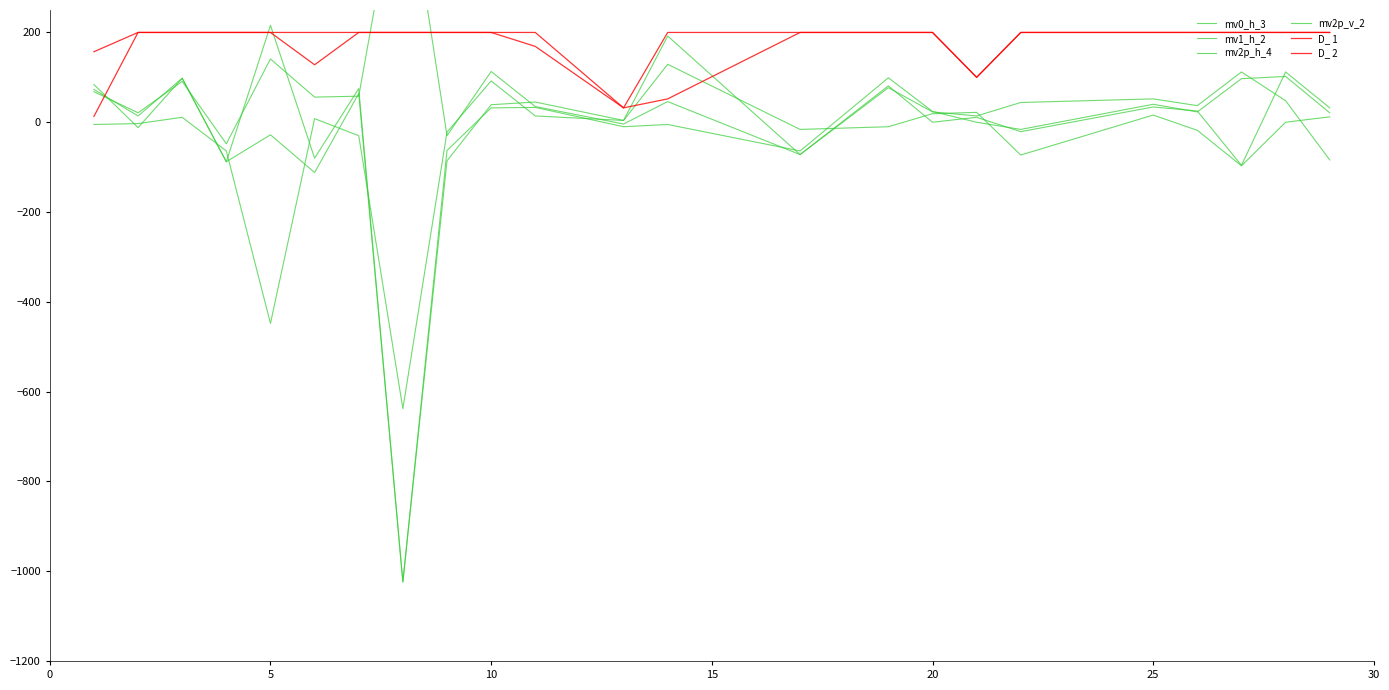

What are all the series names shown in the legend?

mv0_h_3, mv1_h_2, mv2p_h_4, mv2p_v_2, D_ 1, D_ 2